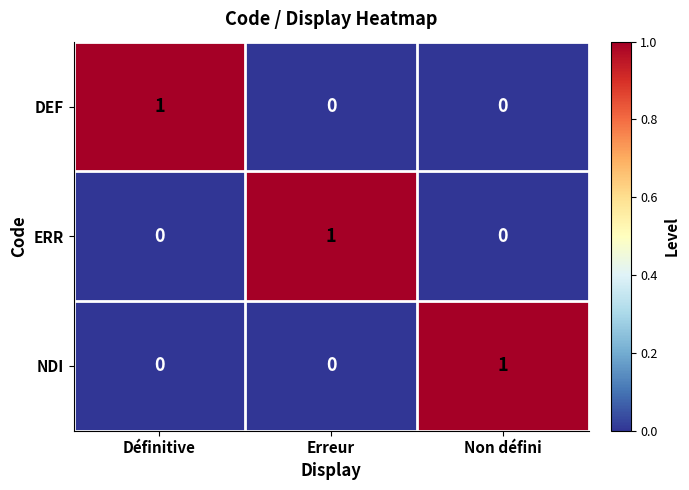

Reading left to right, transcribe all the data shown in this chart.

DEF: Définitive=1	Erreur=0	Non défini=0
ERR: Définitive=0	Erreur=1	Non défini=0
NDI: Définitive=0	Erreur=0	Non défini=1